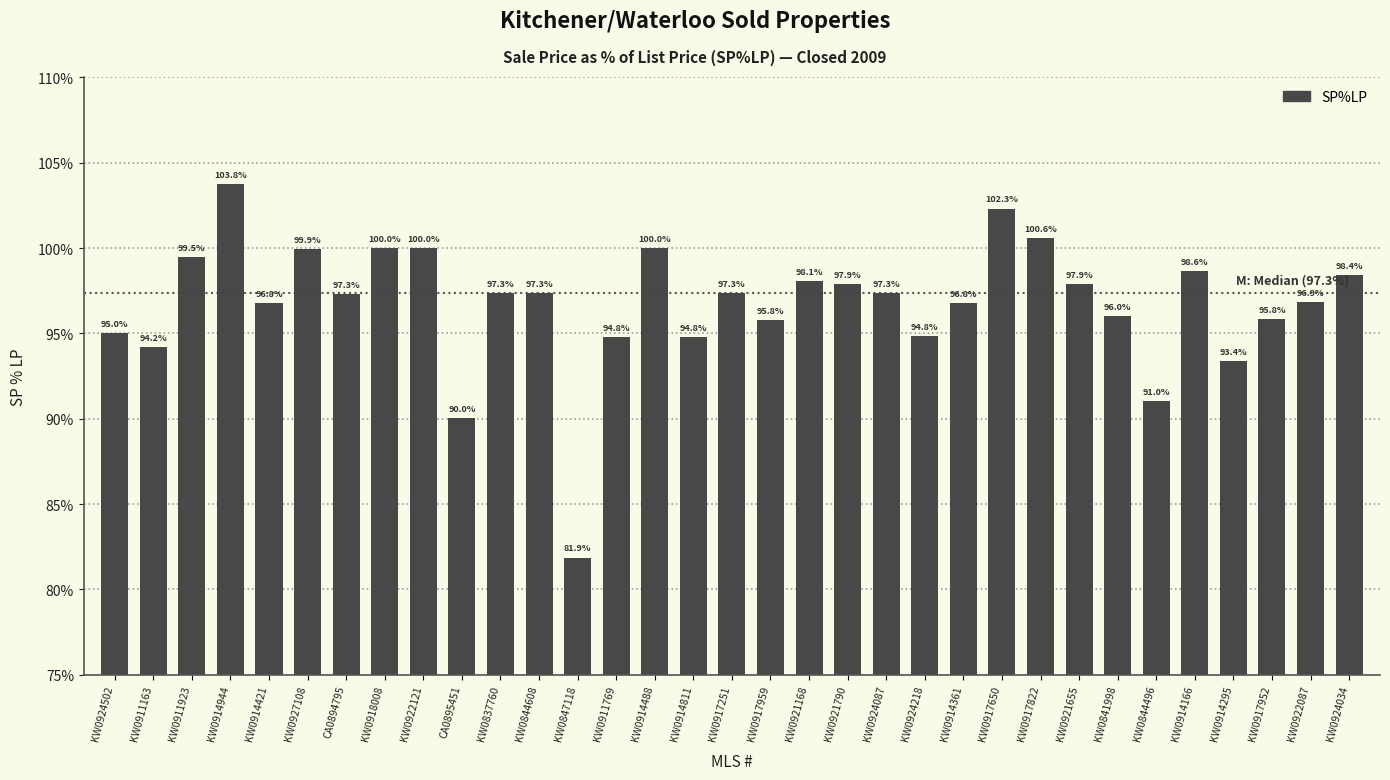

How many values exceed 97?

18